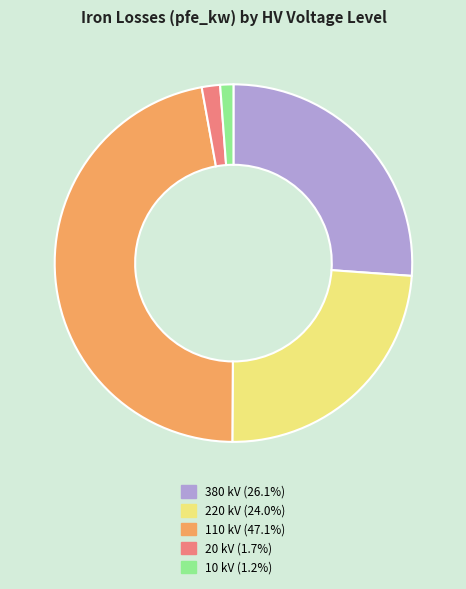

How many segments does this pie chart have?

5